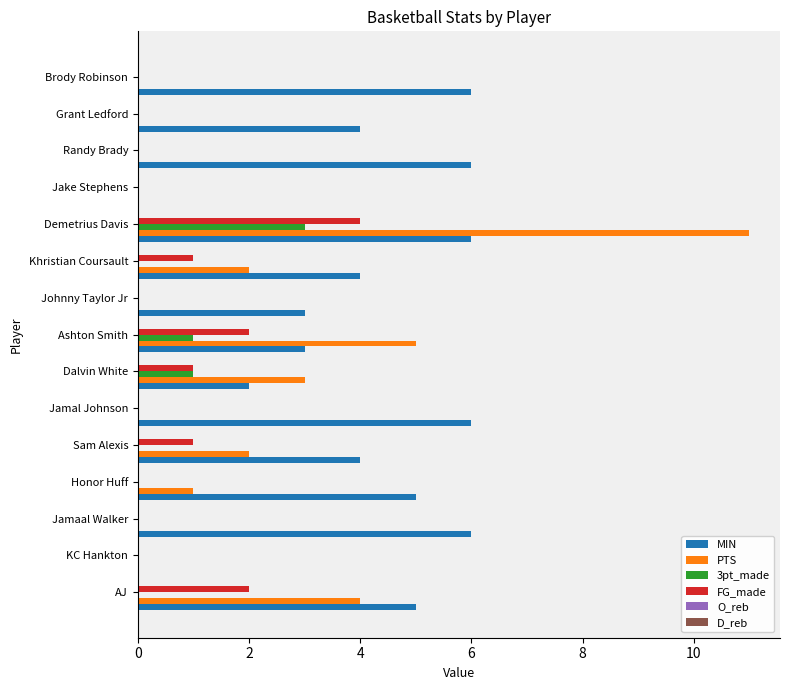

True or false: PTS has a value of 1 at Sam Alexis.

False